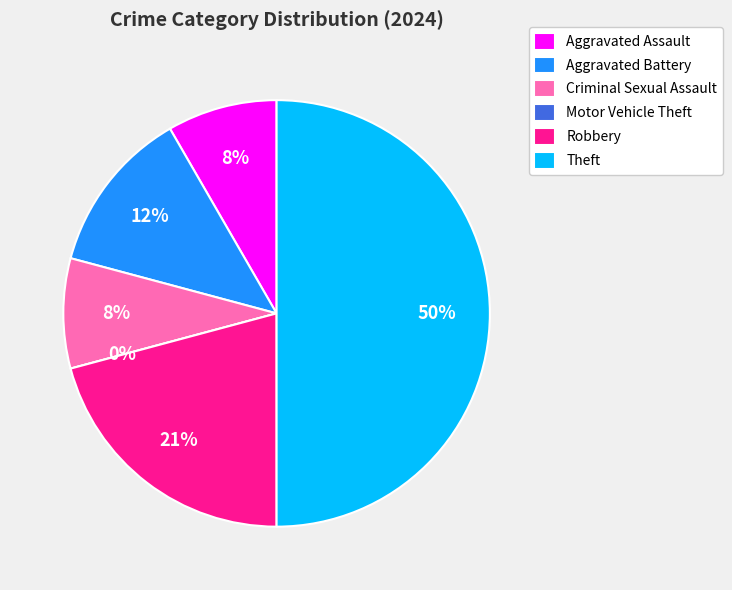

How many slices are in this pie chart?

6